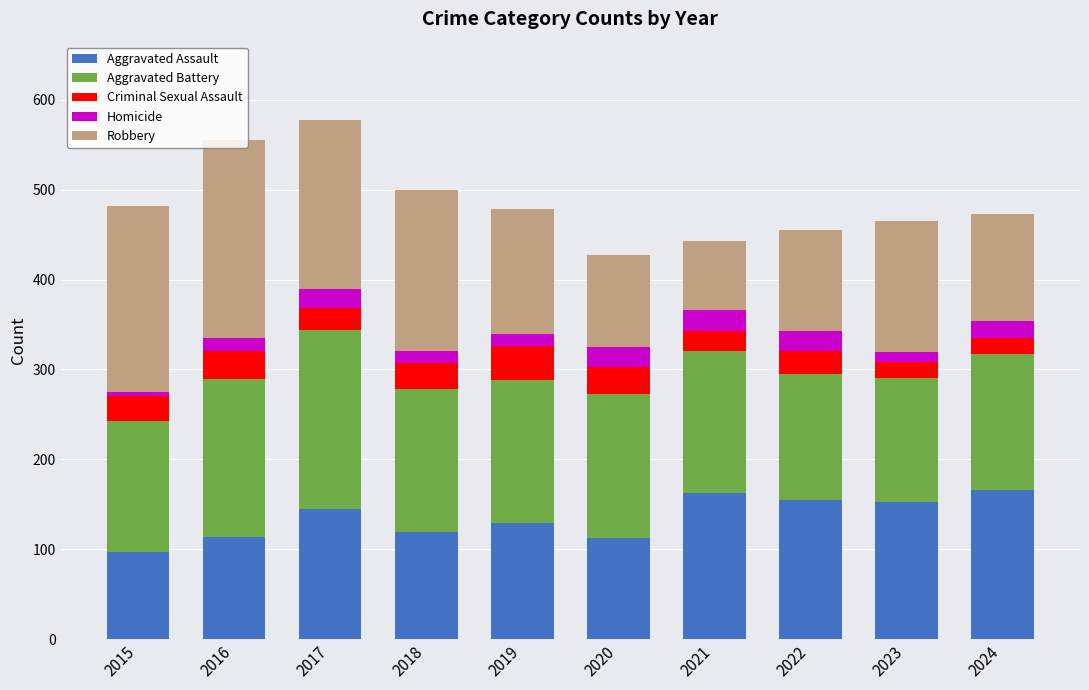

At which label does Aggravated Assault reach its minimum?

2015